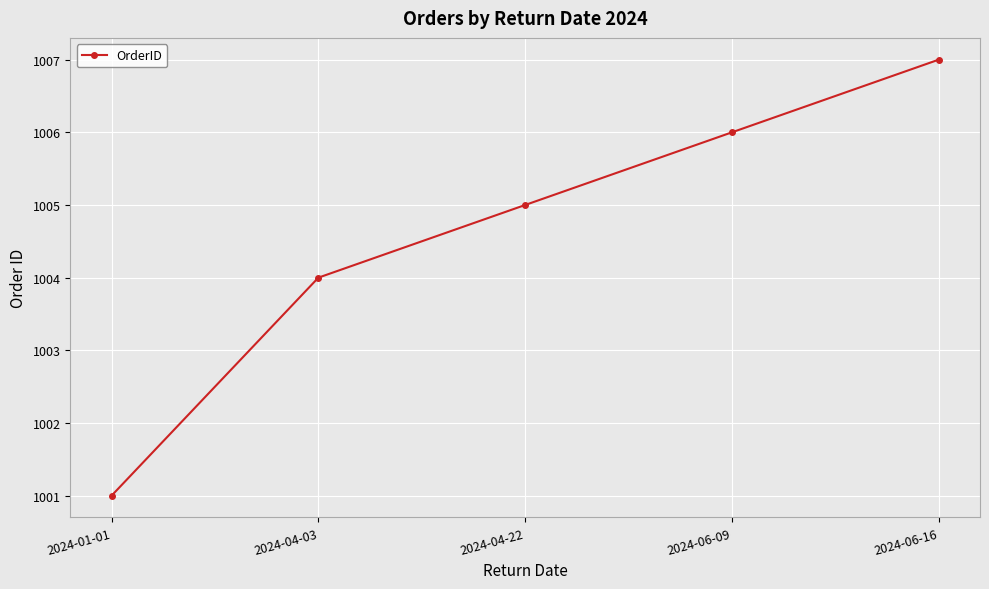

Reading left to right, extract all data points from this chart.

2024-01-01=1001	2024-04-03=1004	2024-04-22=1005	2024-06-09=1006	2024-06-16=1007